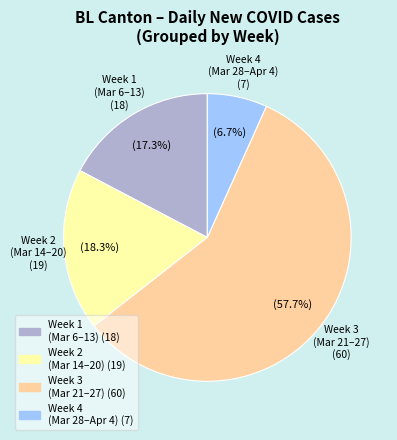

Is there any slice that represents more than half of the pie?

Yes